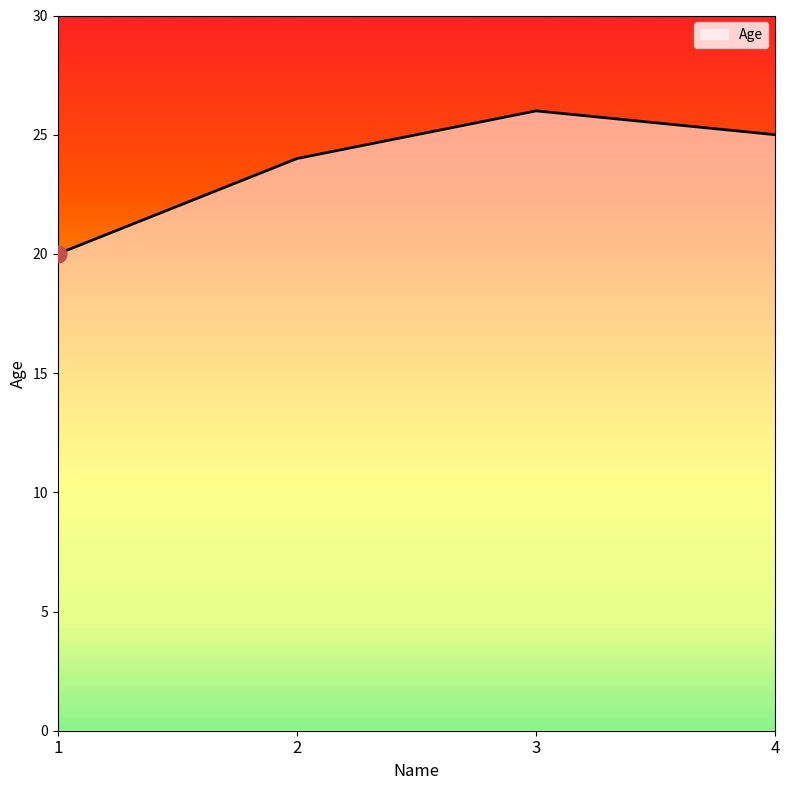

What is the difference between the second highest and minimum values?

5